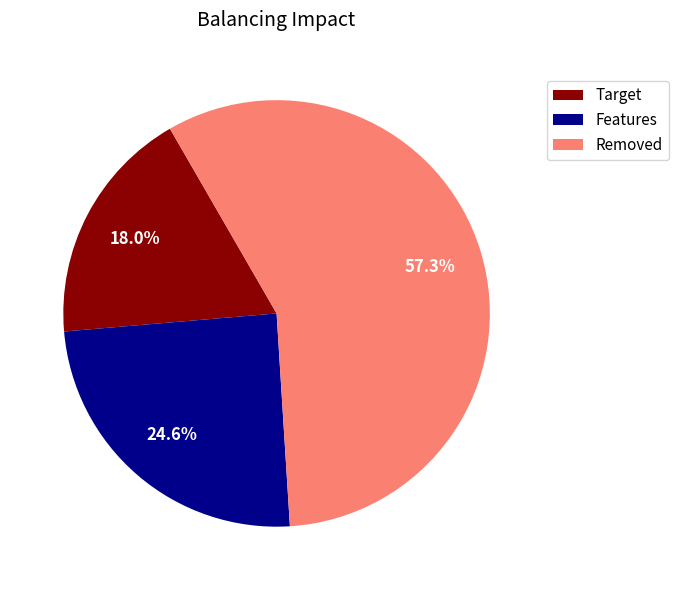

Rank the categories by value from highest to lowest.

Removed, Features, Target